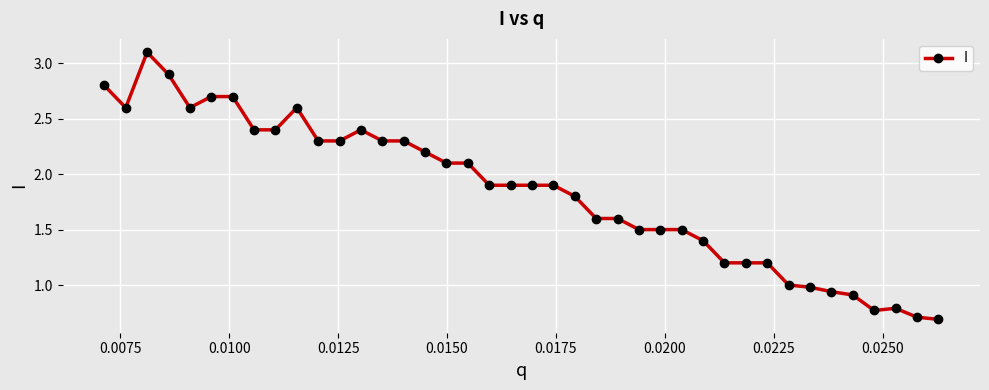

True or false: the data has more than 2 interior local peaks.

True